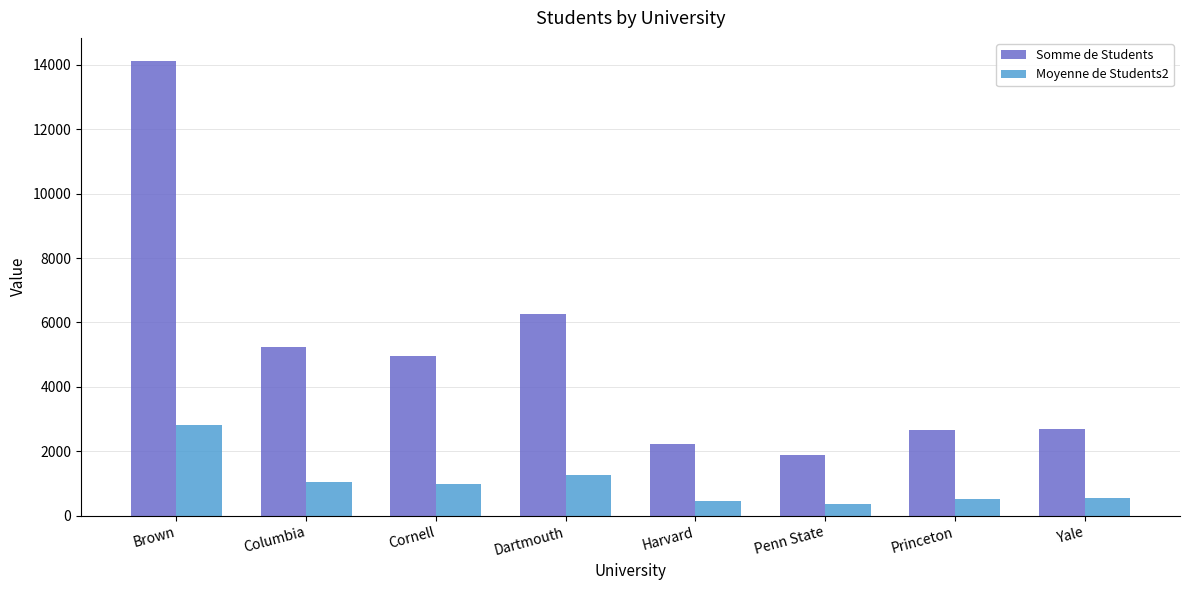

Which series has the widest spread of values?

Somme de Students